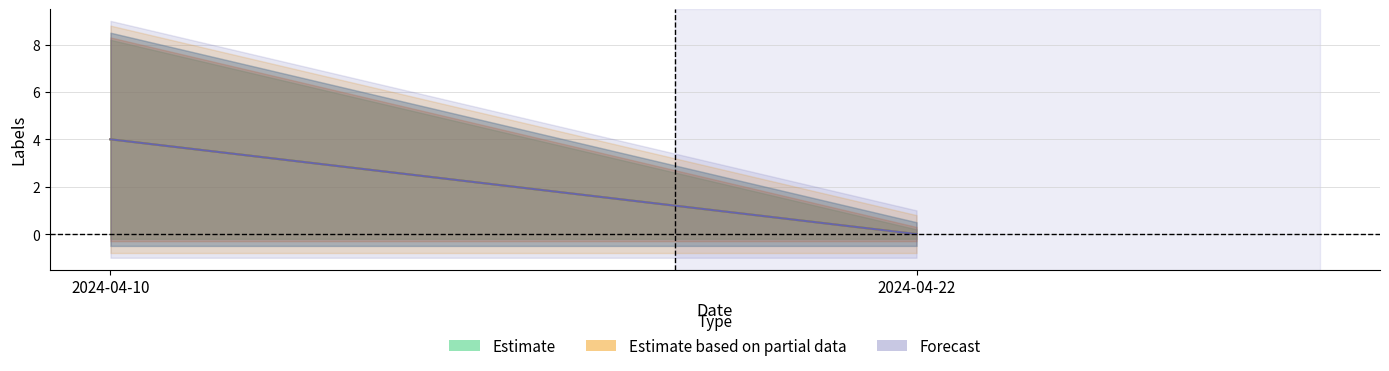

Reading right to left, transcribe all the data shown in this chart.

Estimate: 0	4
Estimate based on partial data: 0	4
Forecast: 0	4